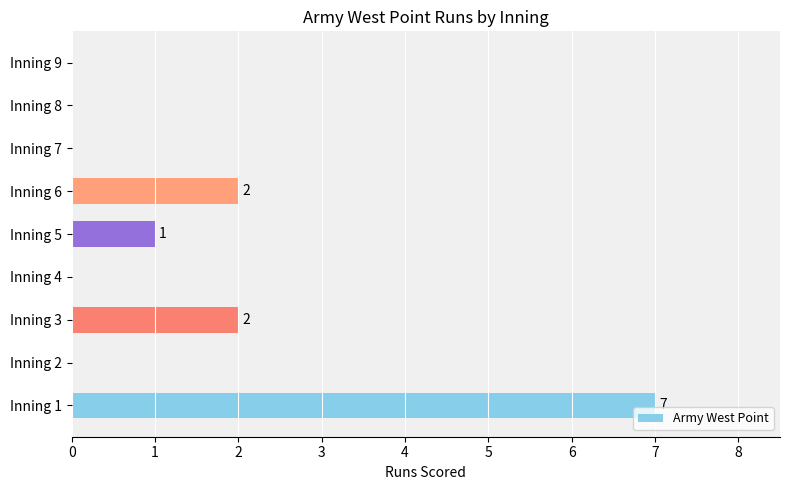

How many data points does each series have?

9